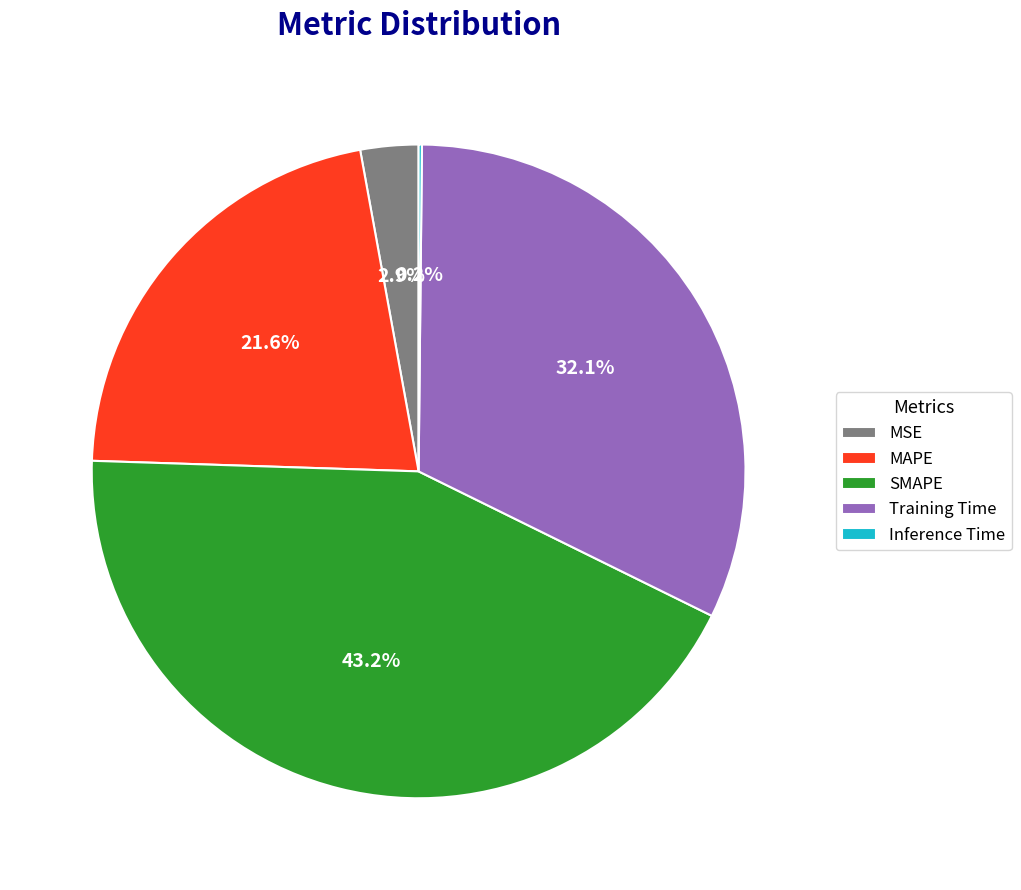

Between MSE and Training Time, which is larger?

Training Time